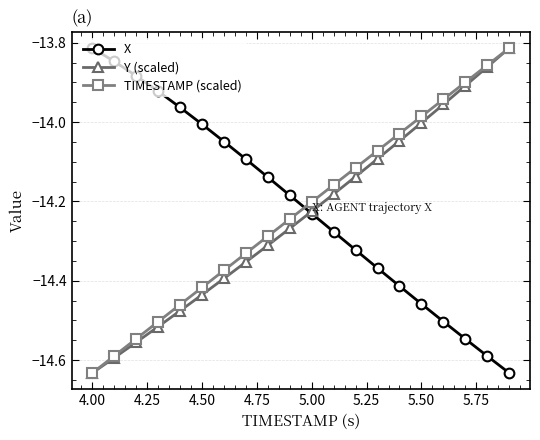

True or false: TIMESTAMP (scaled) and X cross at least once.

True